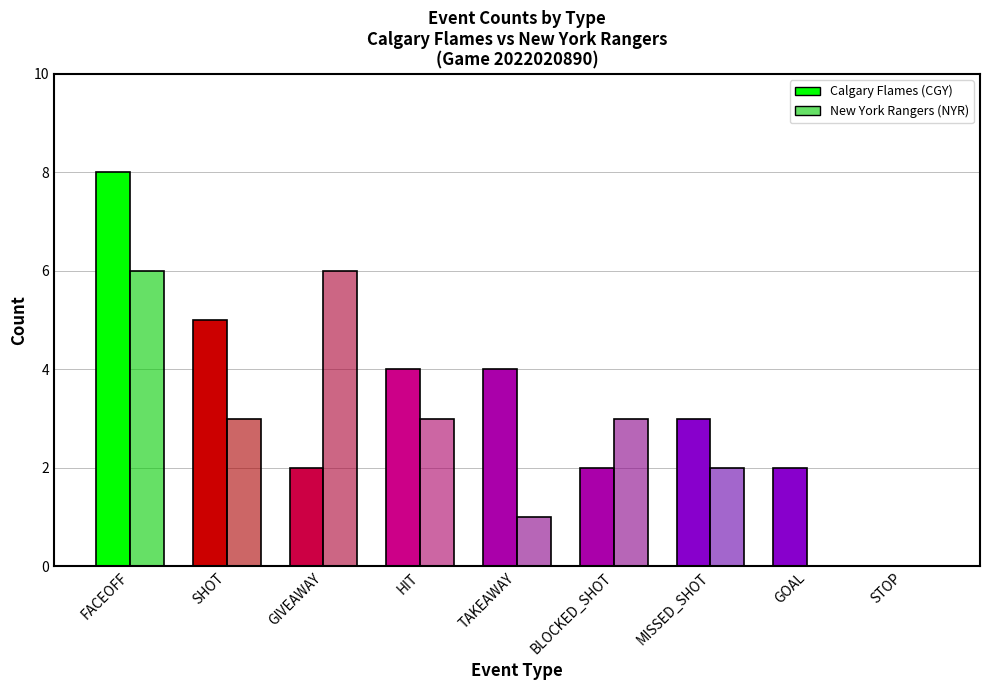

How many groups of bars are there?

9